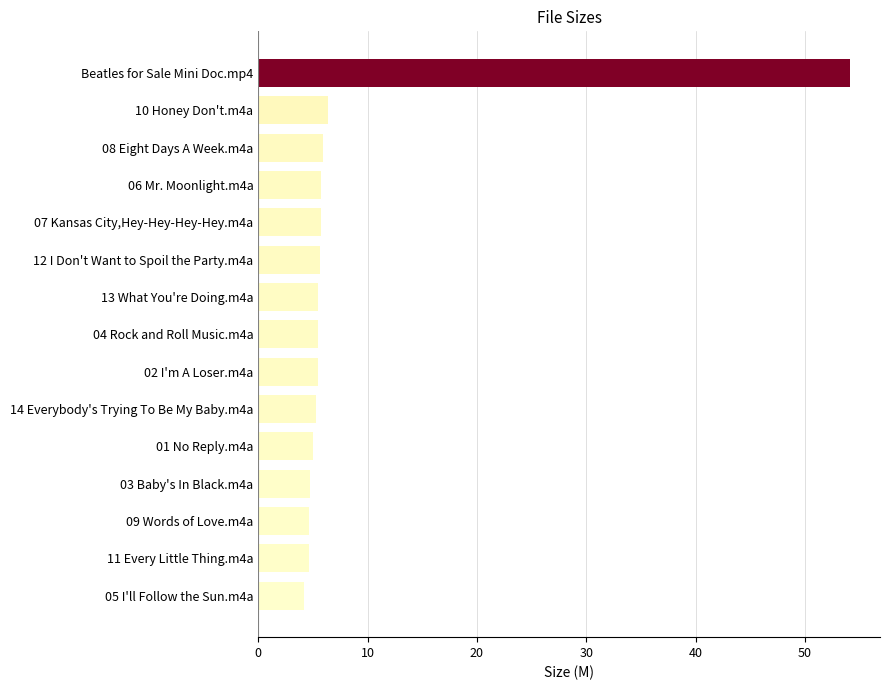

What is the label of the 7th bar from the bottom?

02 I'm A Loser.m4a